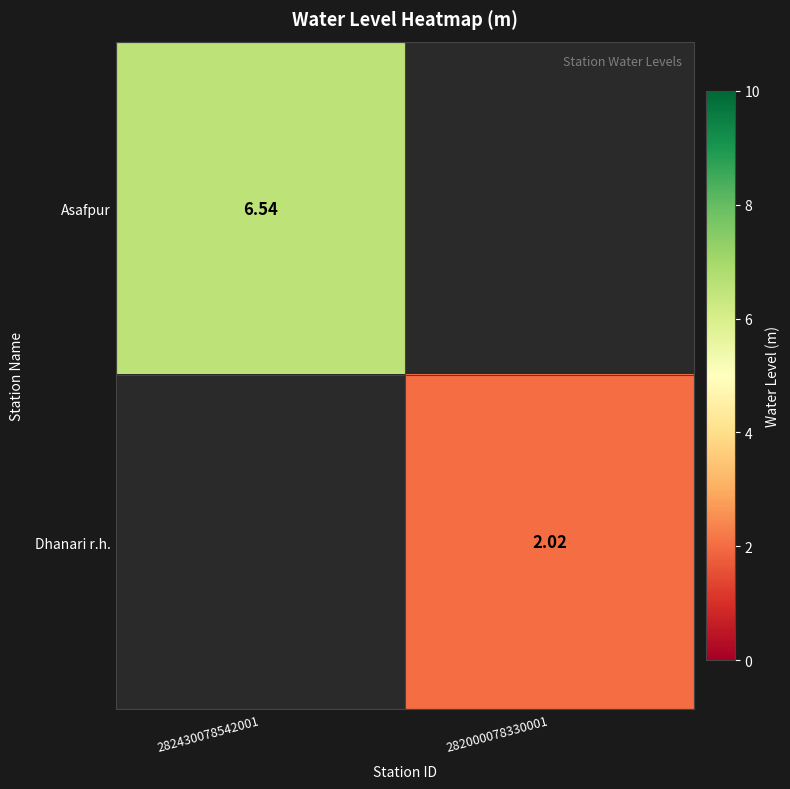

Where does the Dhanari r.h. series first go above 2?

282000078330001